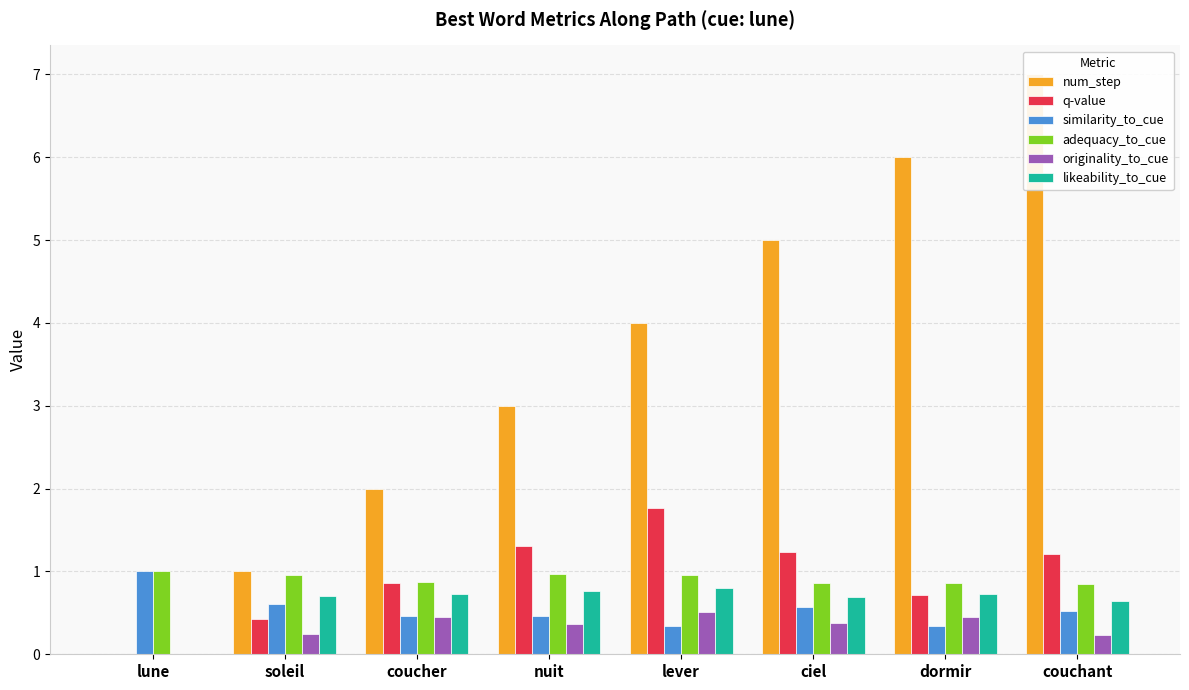

What is the average value of the q-value series?

0.9